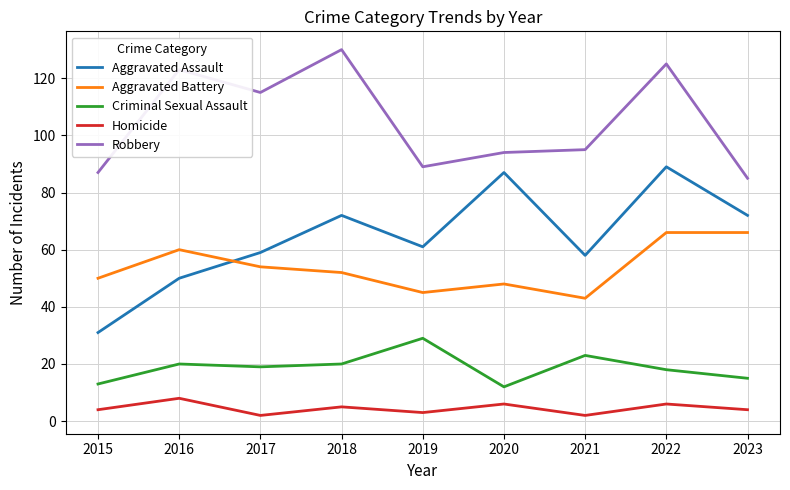

Which series changed the most between 2017 and 2021?

Robbery